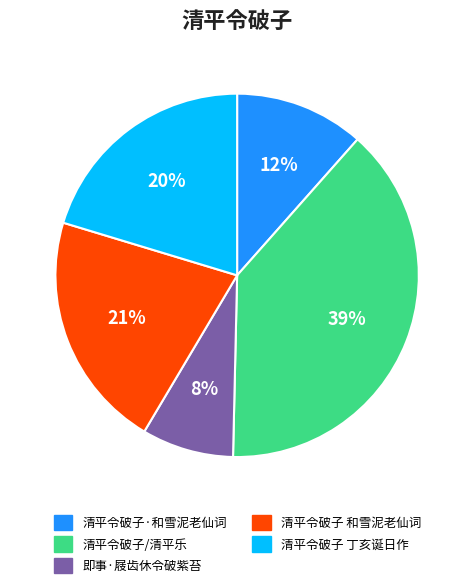

To the nearest percent, what is the average slice percentage?

20%